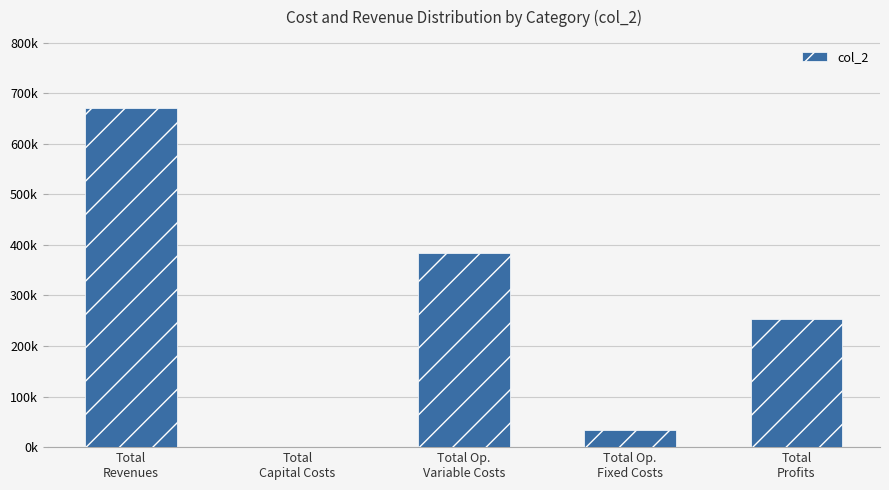

Which category has the highest value across all series?

Total
Revenues